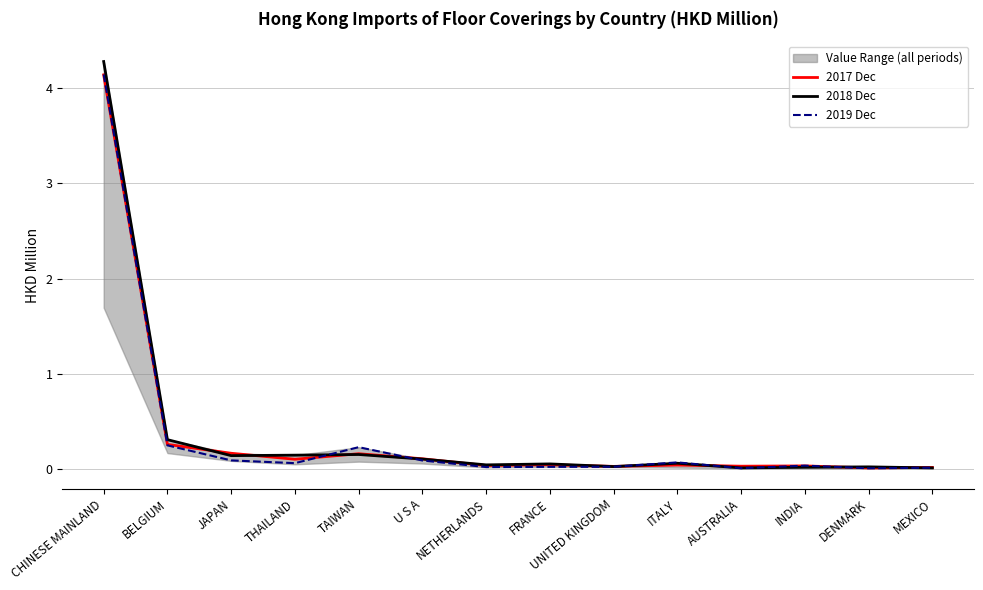

Between BELGIUM and TAIWAN, which is larger?

BELGIUM